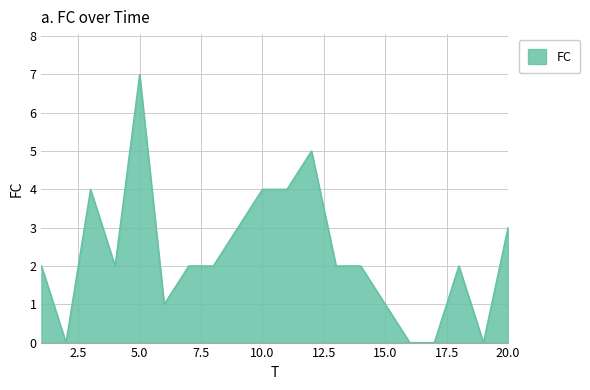

What is the greatest value displayed?

7